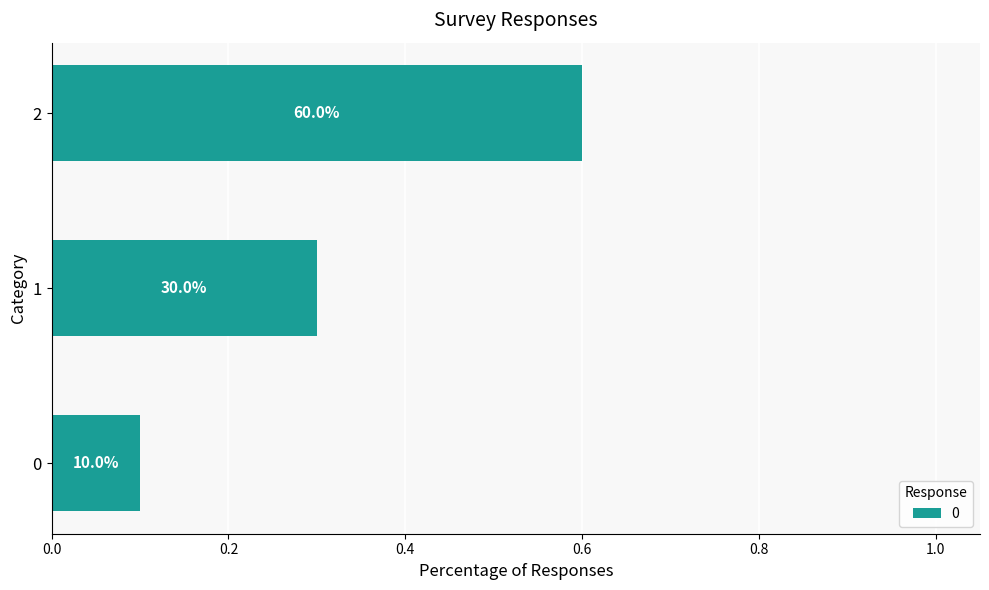

How many bars are there in total?

3